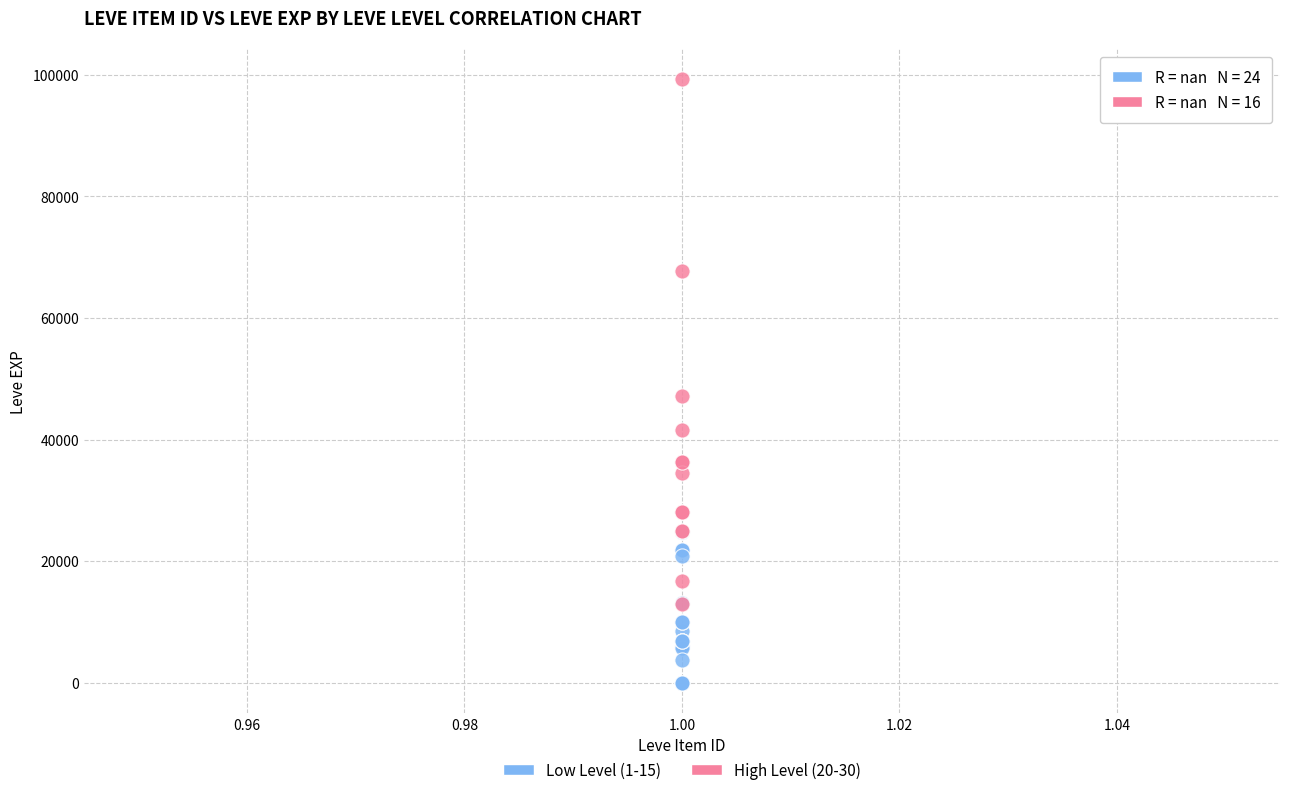

Which series reaches the minimum Y coordinate?

Low Level (1-15)